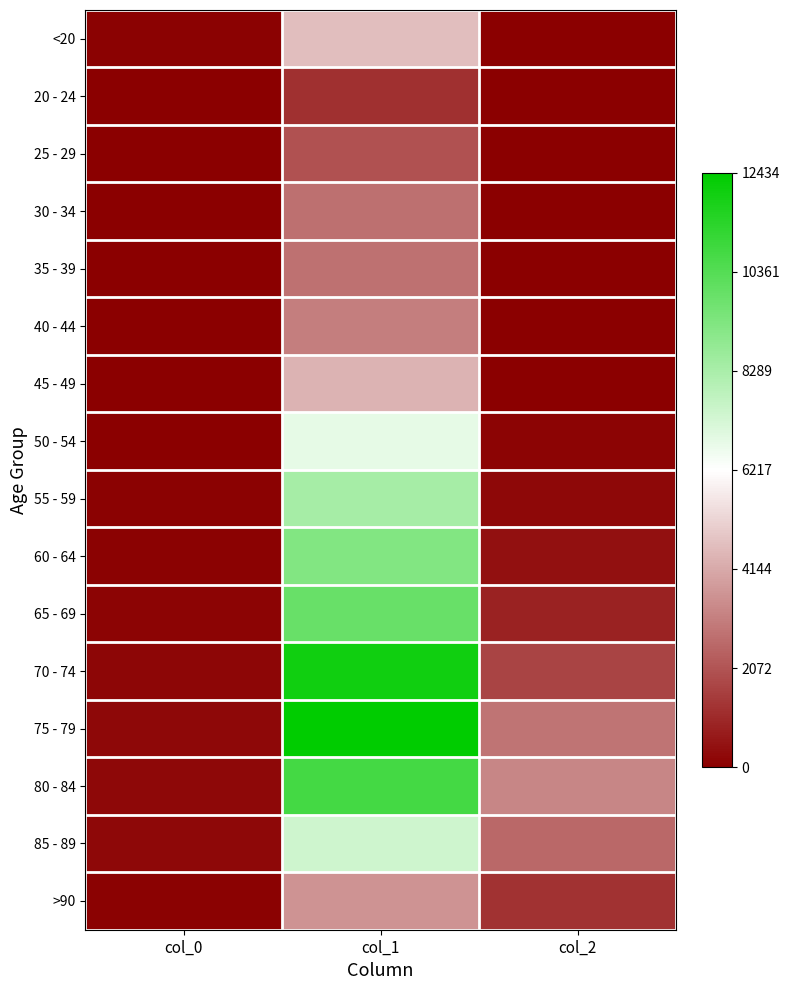

Which series has the largest range (max minus min)?

75 - 79